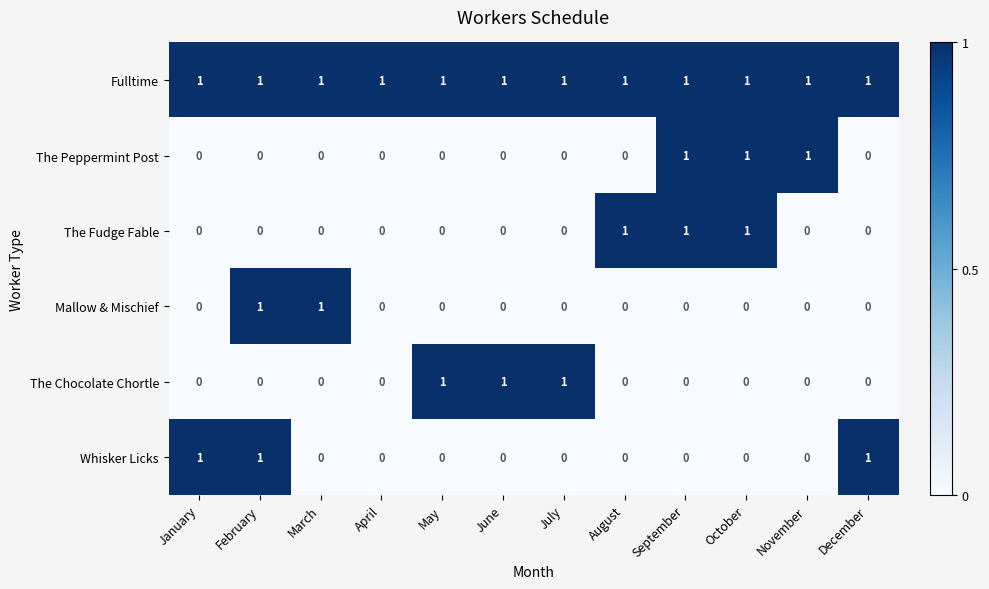

What is the sum of all The Chocolate Chortle values?

3